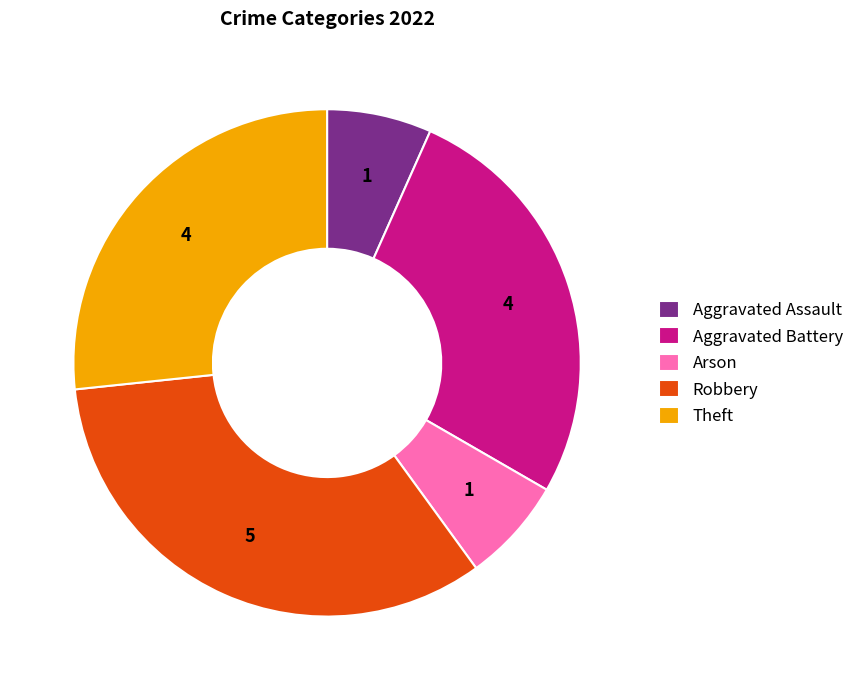

Do Arson and Aggravated Assault together represent more than half of the pie?

No